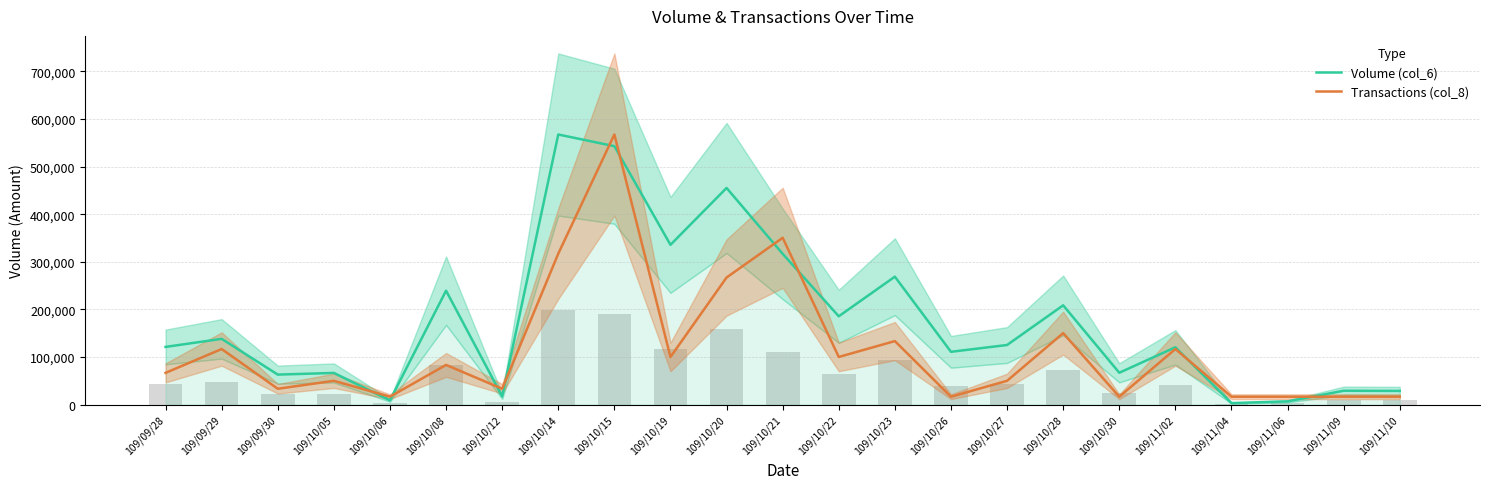

At 109/10/06, list the series in order from largest to smallest.

Transactions (col_8), Volume (col_6)